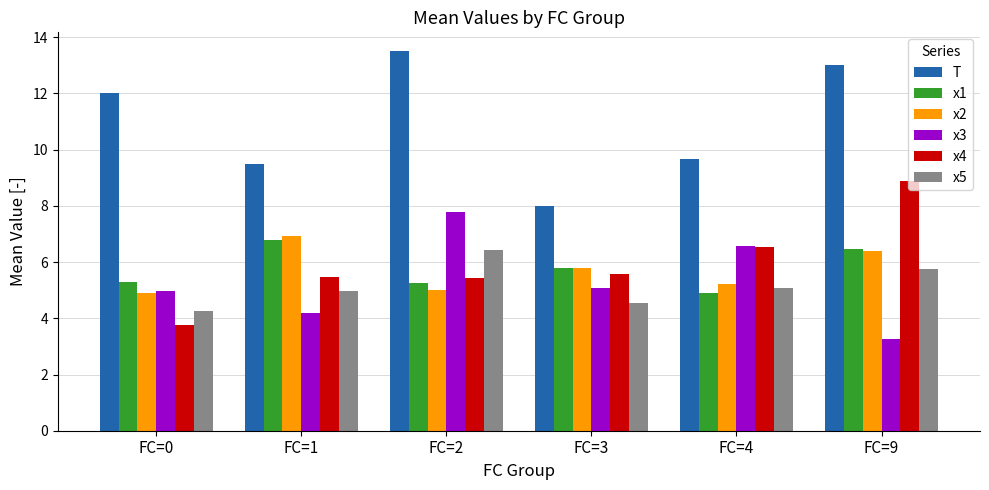

What is the highest value of the x2 series?

6.9